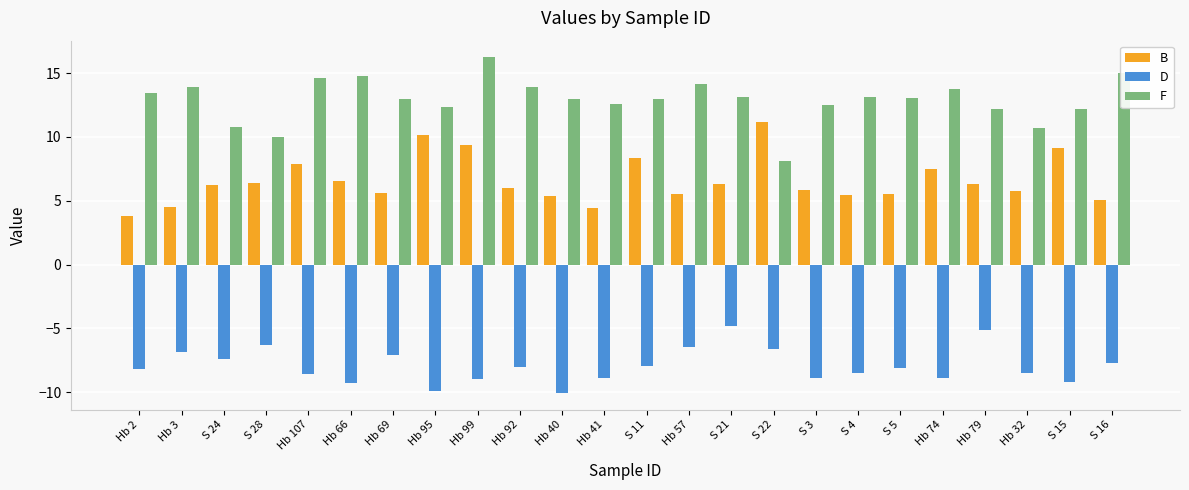

At which category is the sum across all series the highest?

Hb 99